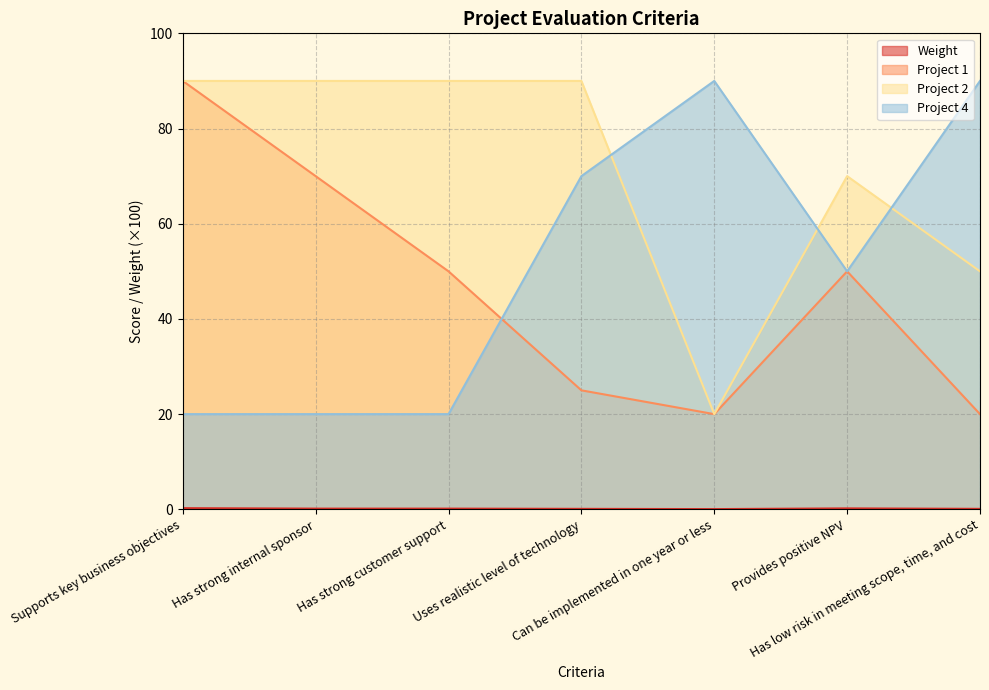

What is the label of the 6th point from the left?

Provides positive NPV